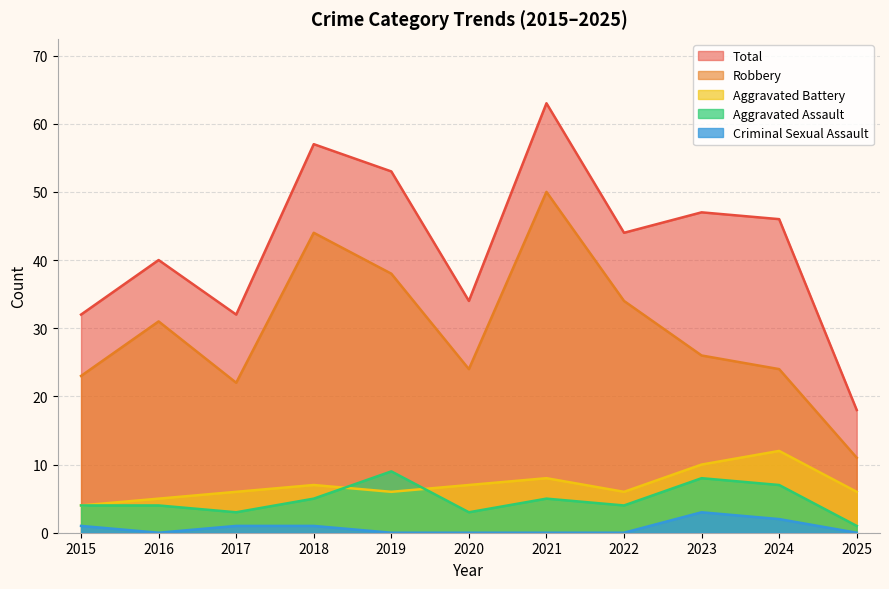

The Aggravated Assault series shows 1 at 2025. True or false?

True